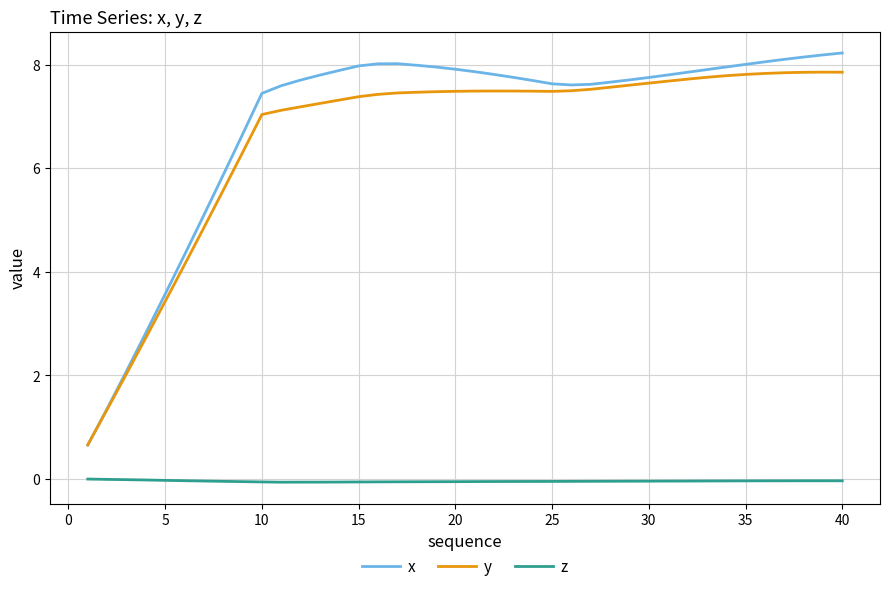

True or false: x and z intersect in this chart.

False